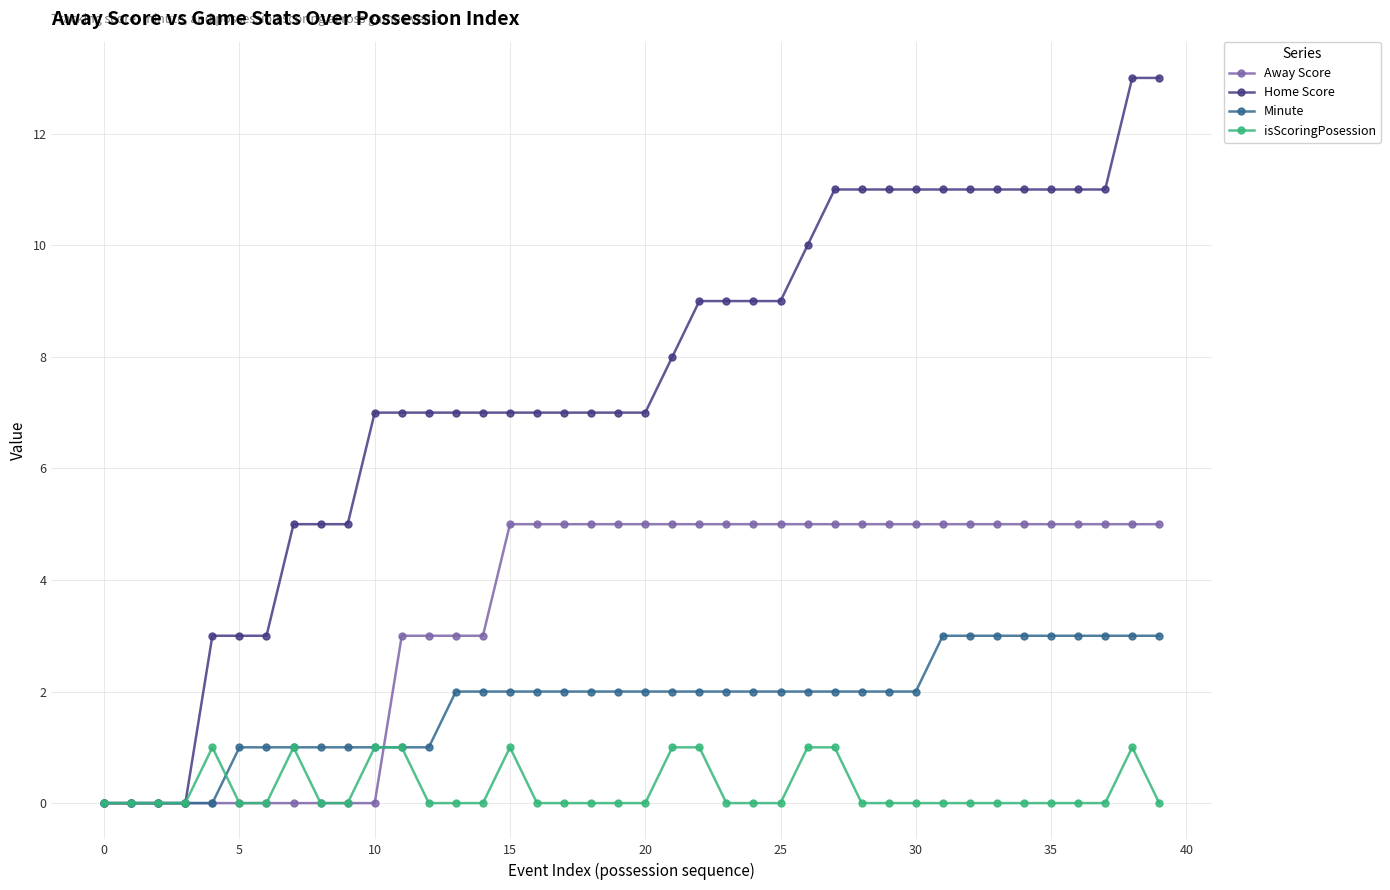

Which series has the largest range (max minus min)?

Home Score